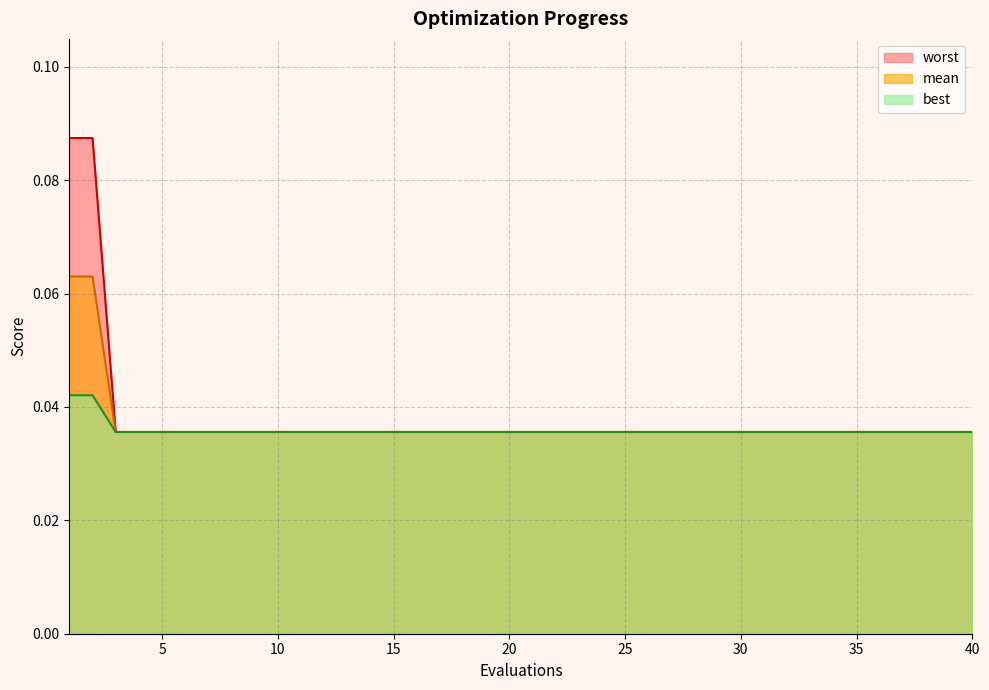

List the series in order of their peak value, highest first.

worst, mean, best